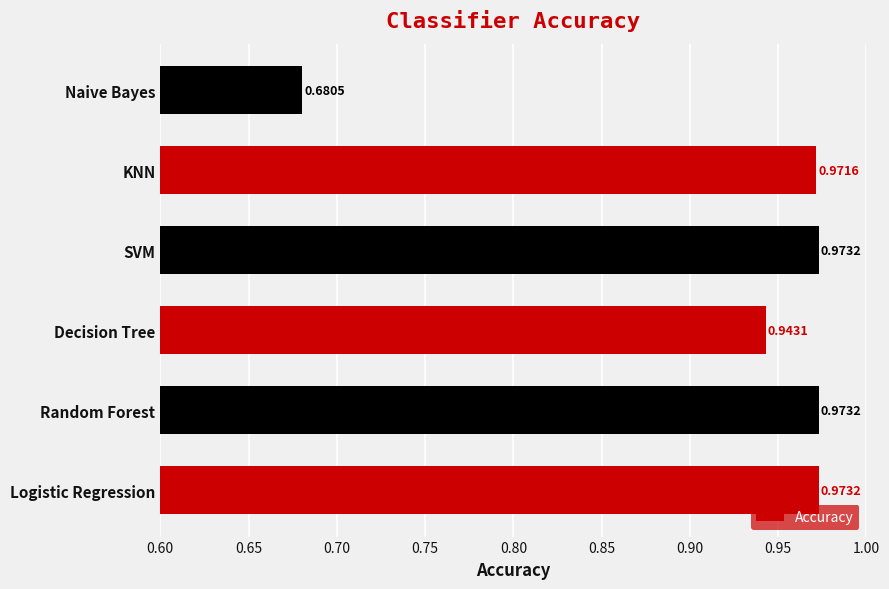

What is the difference between the maximum and minimum values?

0.3